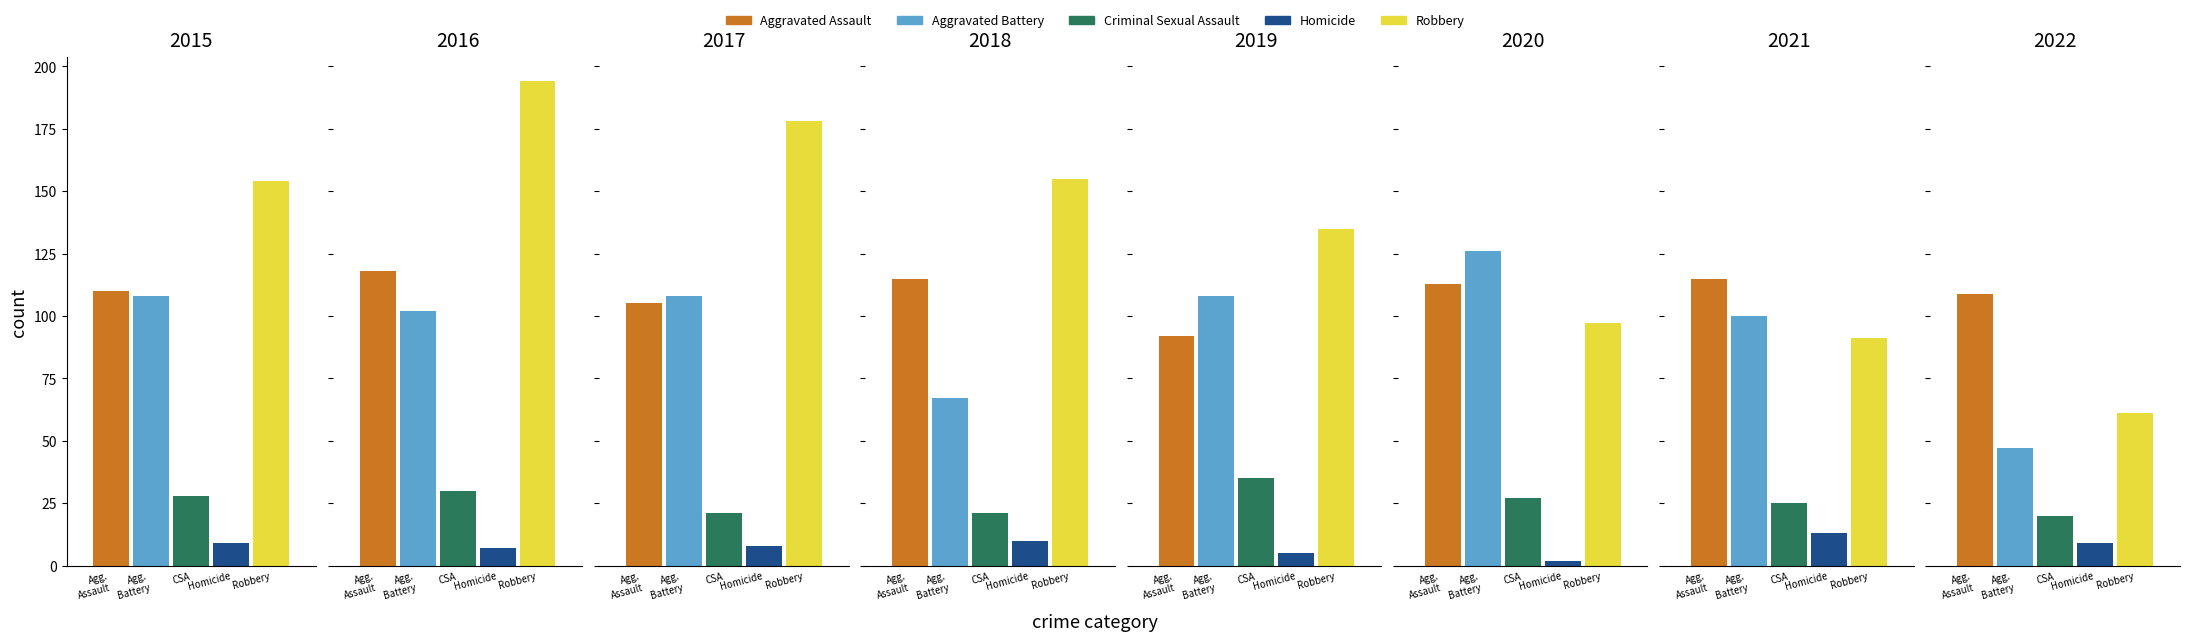

What is the smallest value displayed?

2